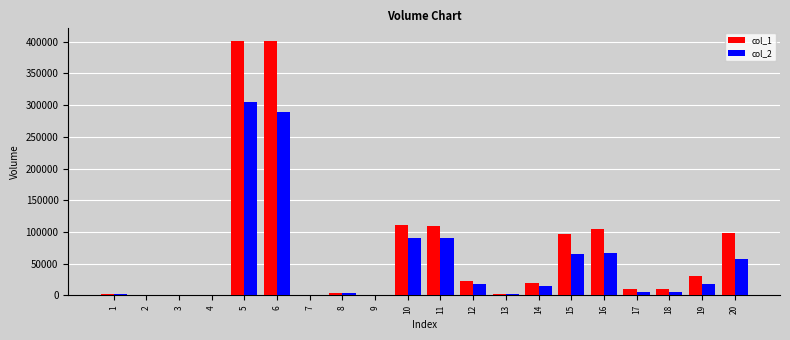

Which series has the largest total across all categories?

col_1